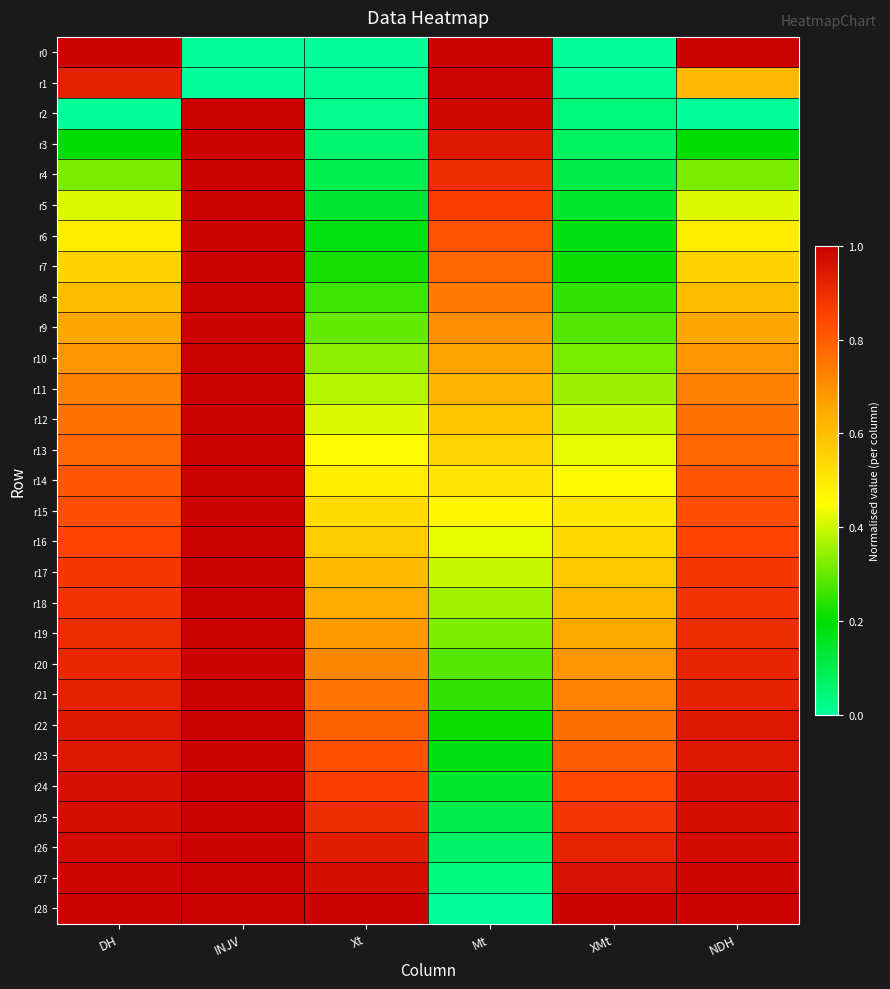

At which category does the chart reach its minimum across all series?

INJV